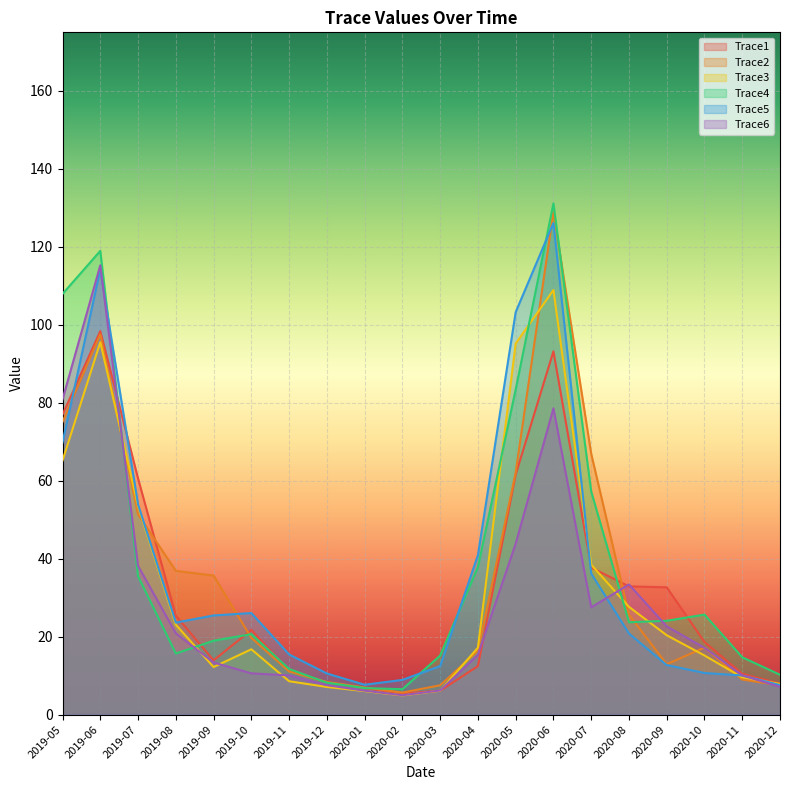

True or false: Trace4 has more than 0 points higher than both neighbors.

True